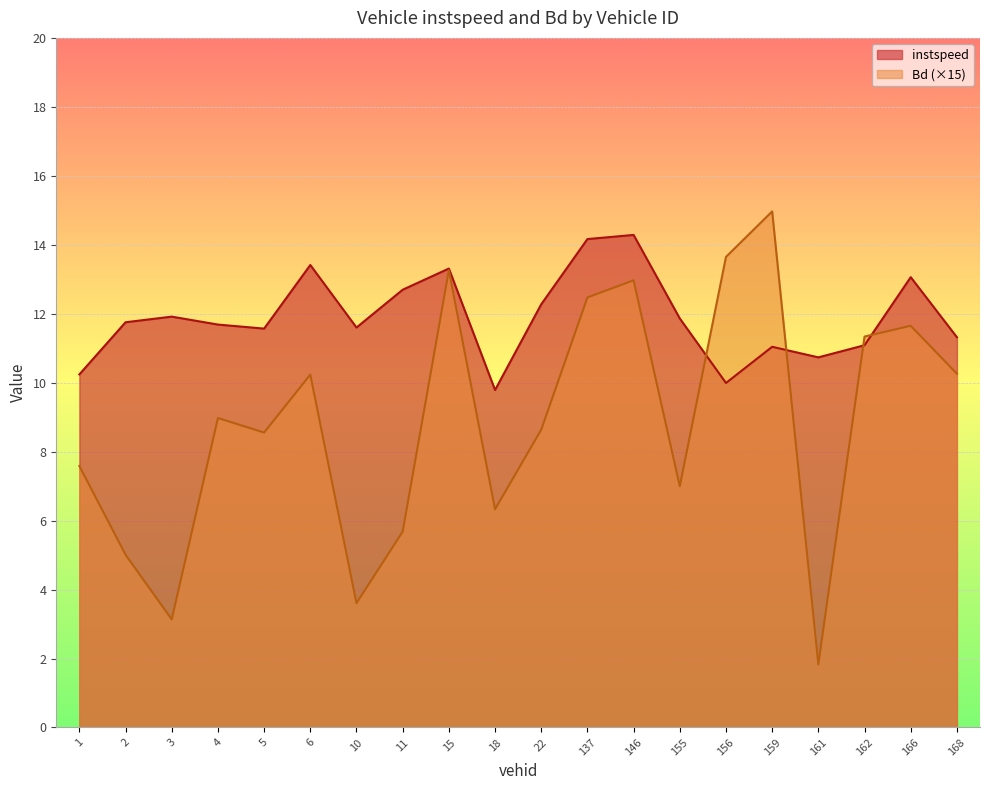

Where do instspeed and Bd first cross each other?

155.0 and 156.0